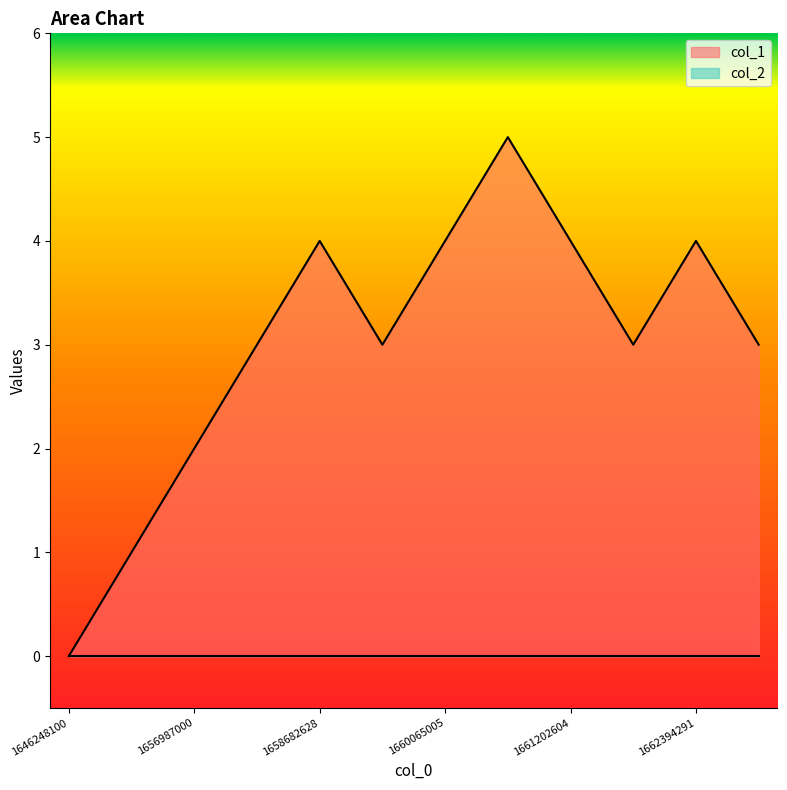

Which category has the highest value across all series?

1661087457